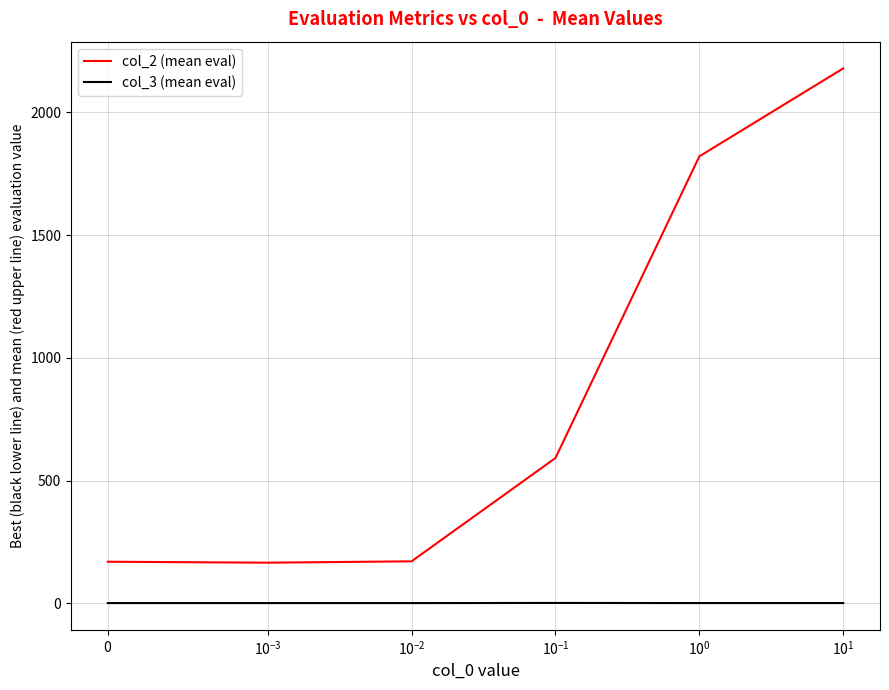

What is the minimum value for col_2 (mean eval)?

165.2